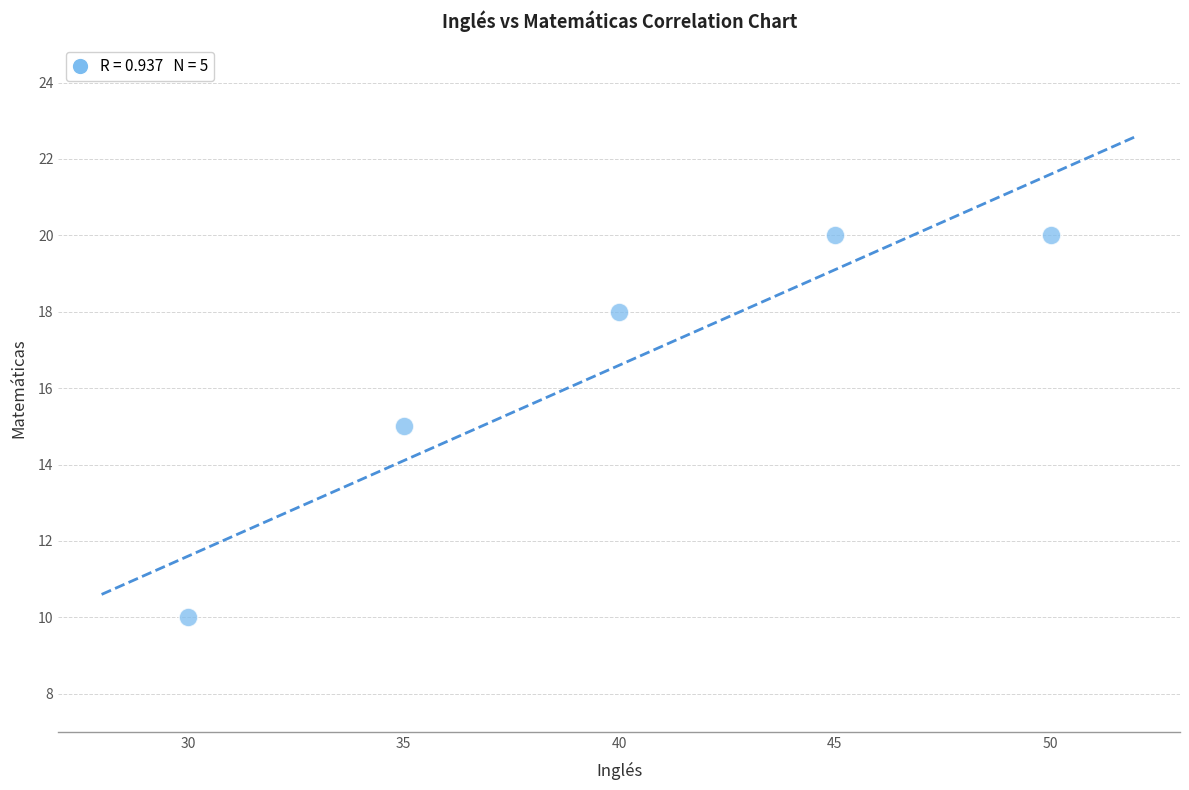

What is the average X value?

40